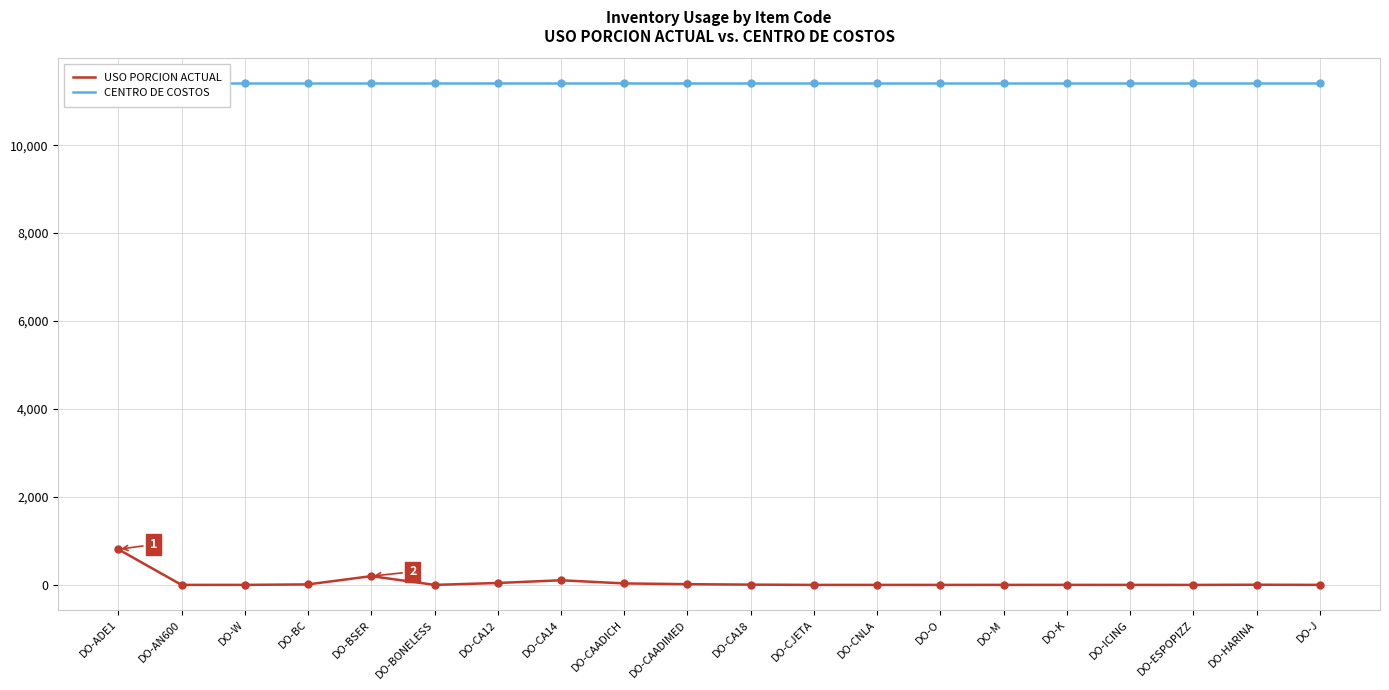

What is the total value across all series at DO-ESPOPIZZ?

11406.2